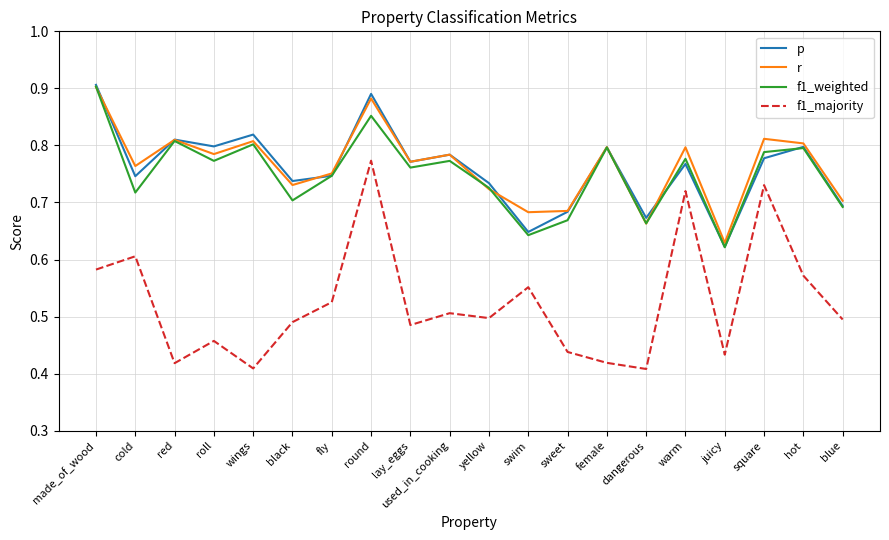

How many r values are between 0 and 1?

20